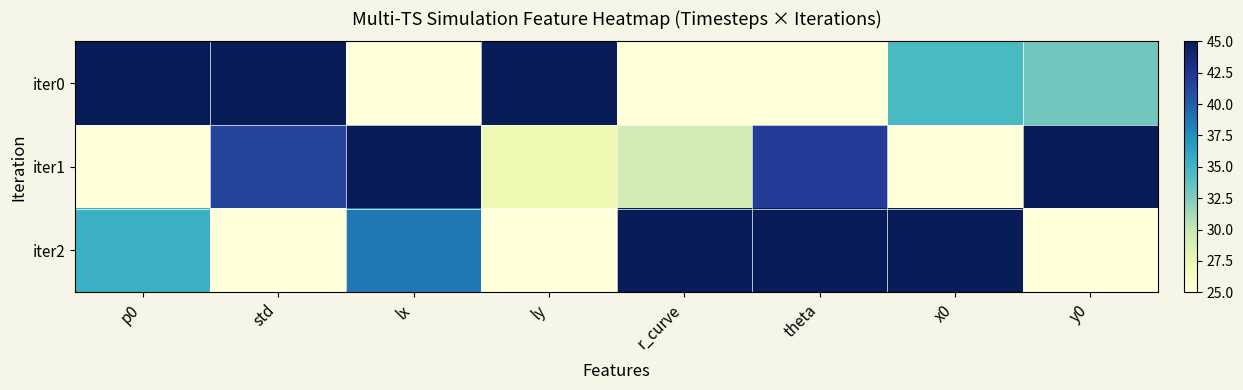

Reading right to left, list all the values displayed in this chart.

iter0: y0=33.1	x0=34.6	theta=25.0	r_curve=25.0	ly=45.0	lx=25.0	std=45.0	p0=45.0
iter1: y0=45.0	x0=25.0	theta=42.0	r_curve=29.3	ly=27.4	lx=45.0	std=41.4	p0=25.0
iter2: y0=25.0	x0=45.0	theta=45.0	r_curve=45.0	ly=25.0	lx=38.7	std=25.0	p0=35.3